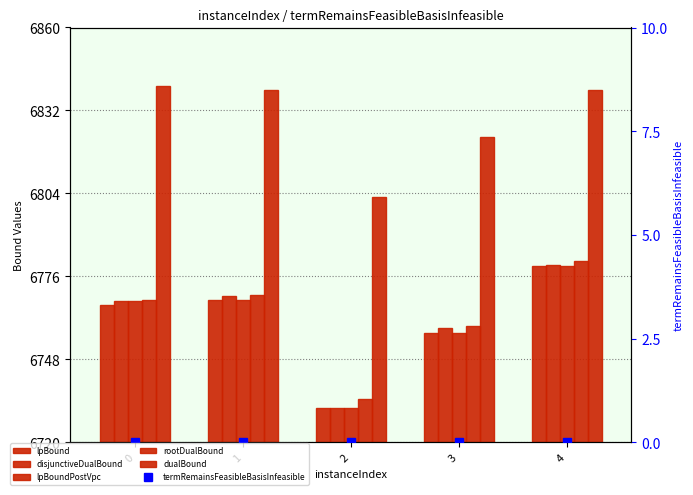

At how many categories does at least one series exceed 40?

5